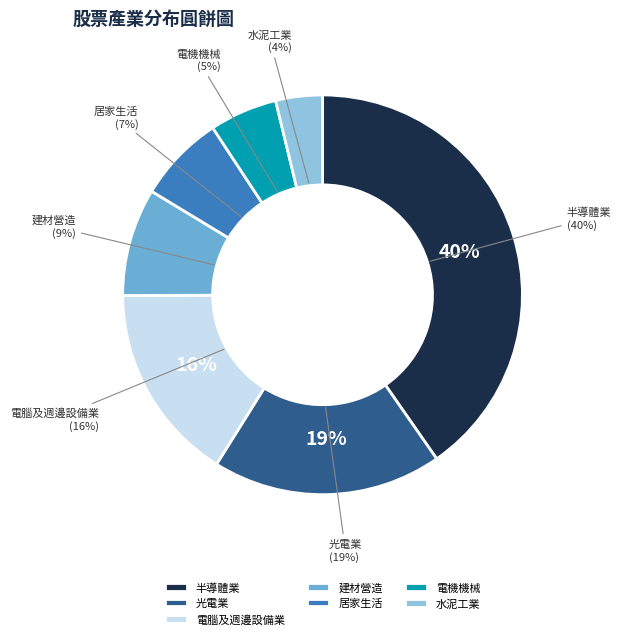

Does 錸德 represent more than half of the total?

No